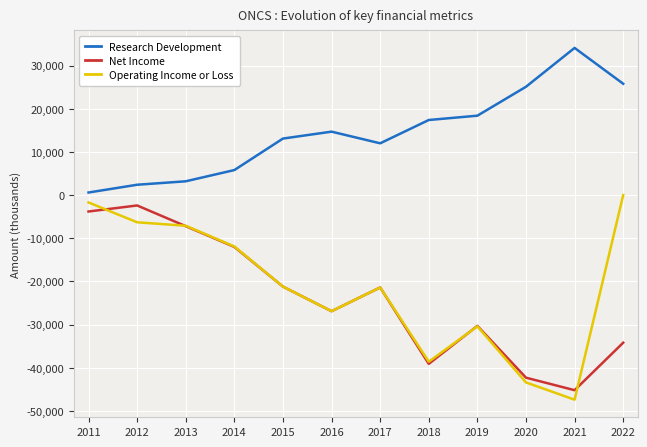

True or false: Operating Income or Loss and Research Development cross at least once.

False